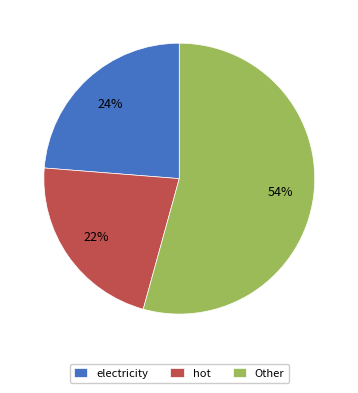

To the nearest percent, what percentage of the pie is hot?

22%